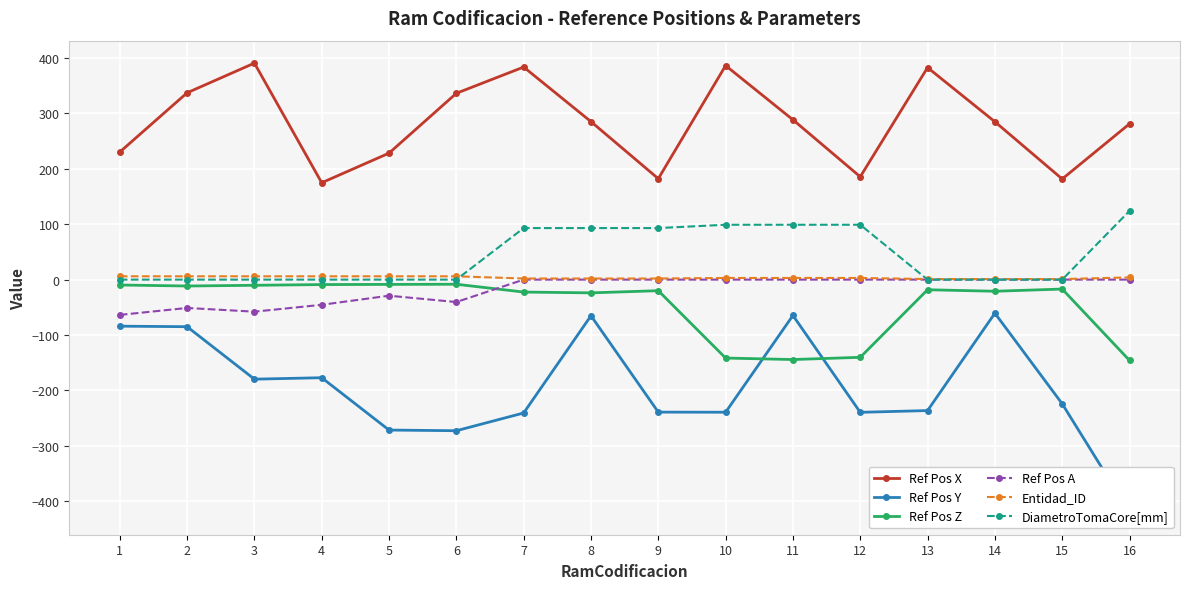

Which series changed the most between 7 and 9?

Ref Pos X